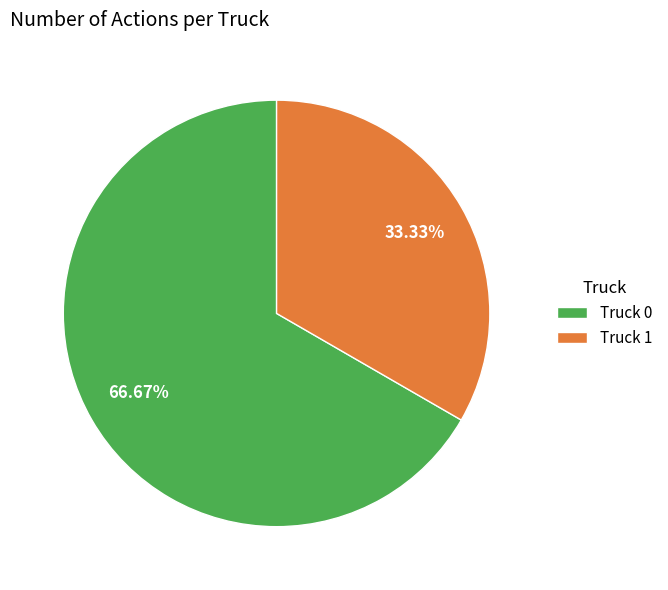

Count the number of slices in the pie.

2